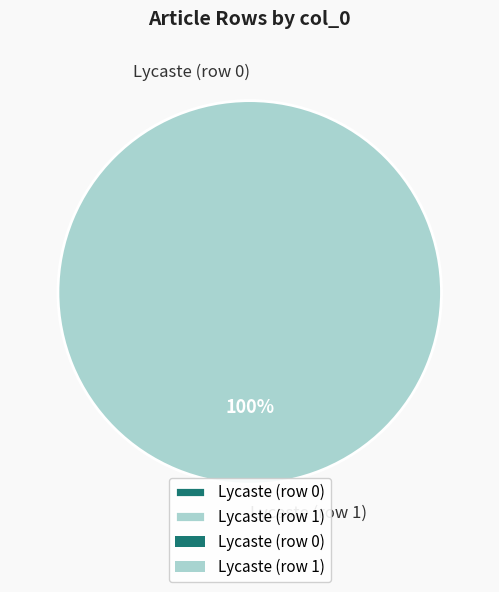

Which slice is the largest?

Lycaste (row 1)